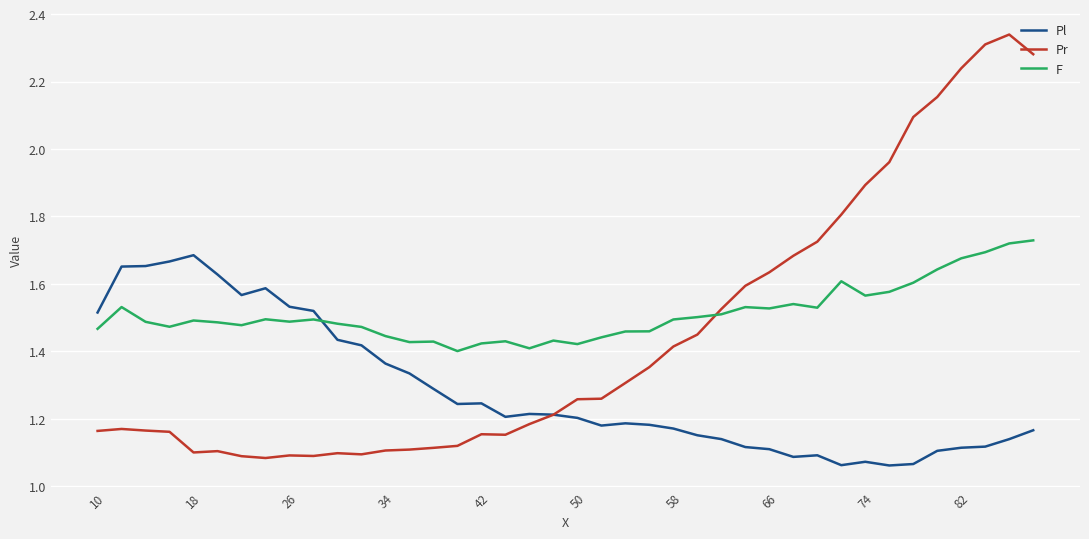

Does the chart display data point markers on the line(s)?

No